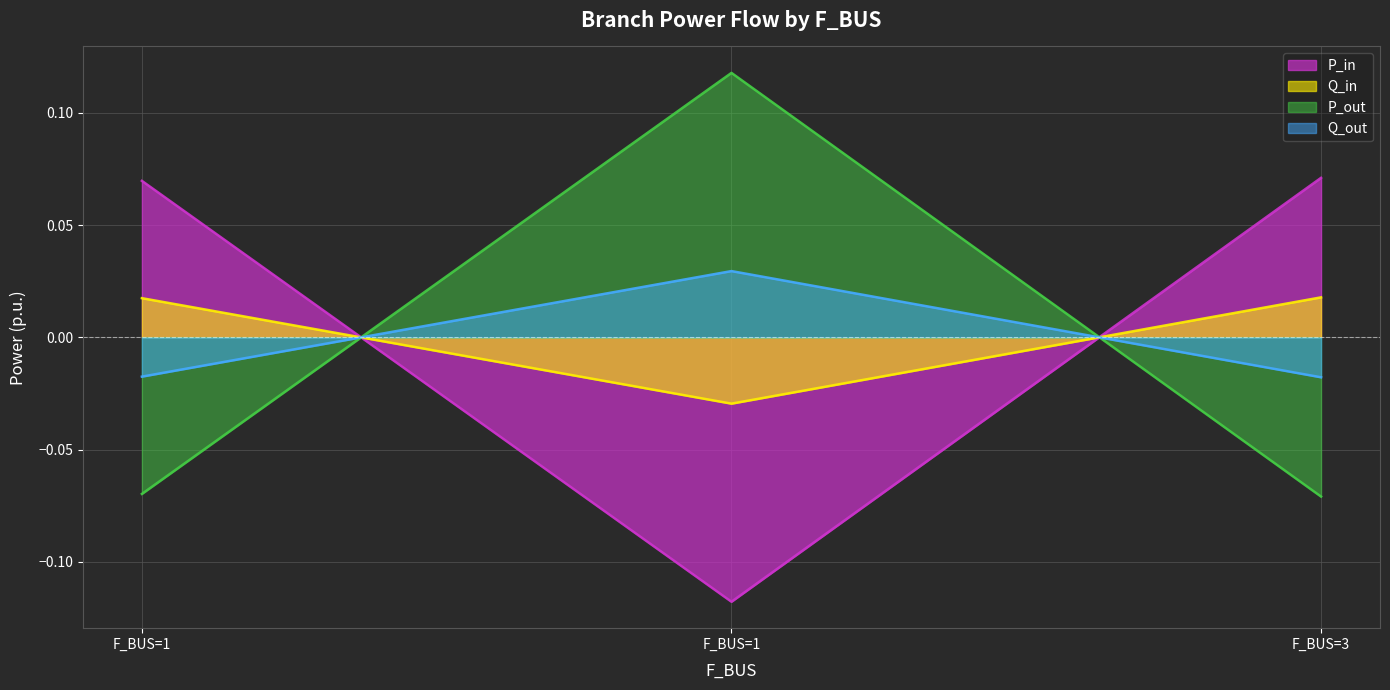

How many values in the P_in series are below 0?

1